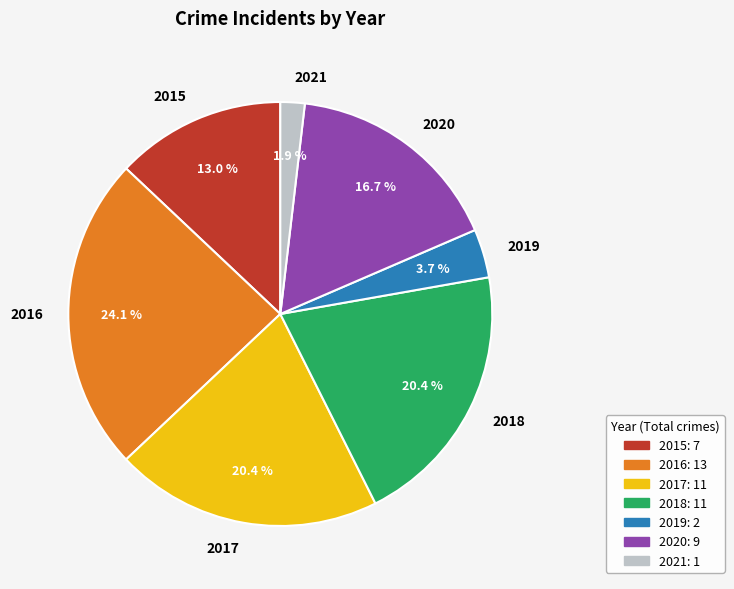

Does 2019 account for over 50% of the chart?

No